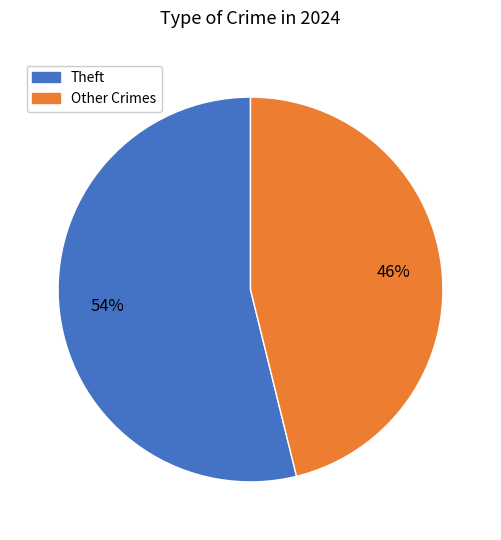

Is there a majority slice in this chart?

Yes